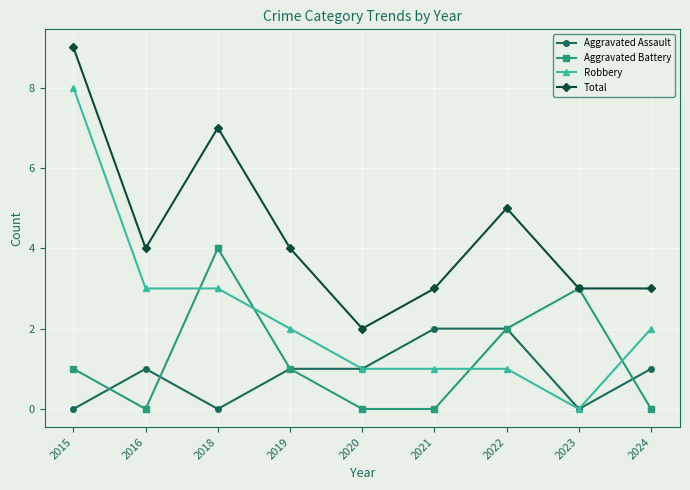

Where does the Total series first go above 4?

2015